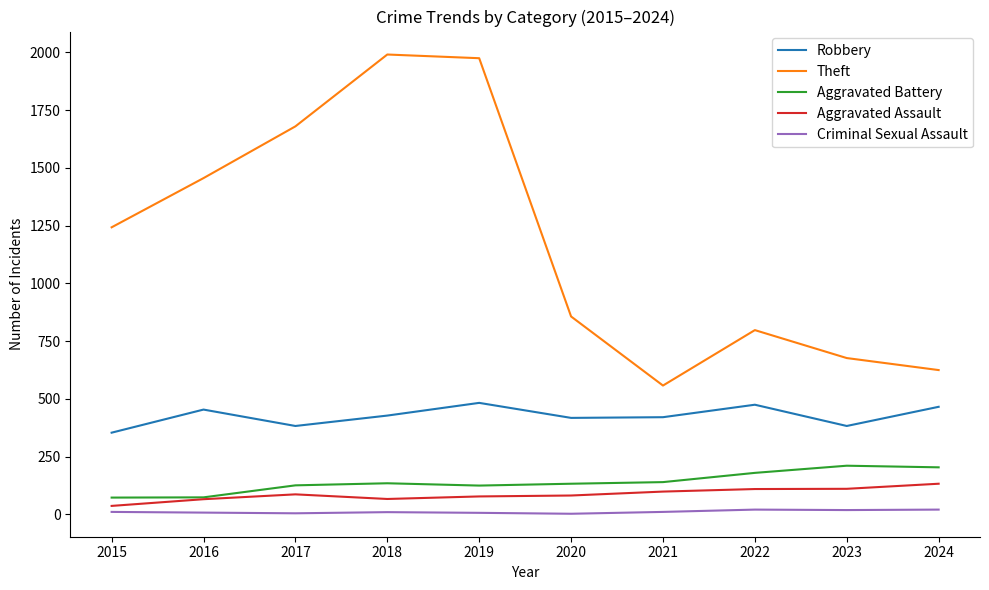

Is the value of Aggravated Assault at 2022 greater than the value of Criminal Sexual Assault at 2019?

Yes